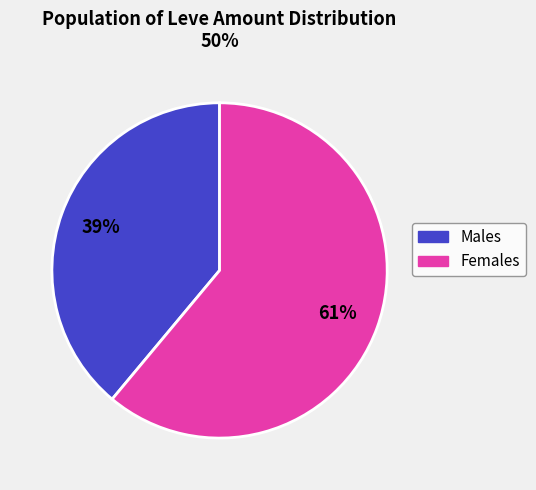

To the nearest percent, what is the average slice percentage?

50%